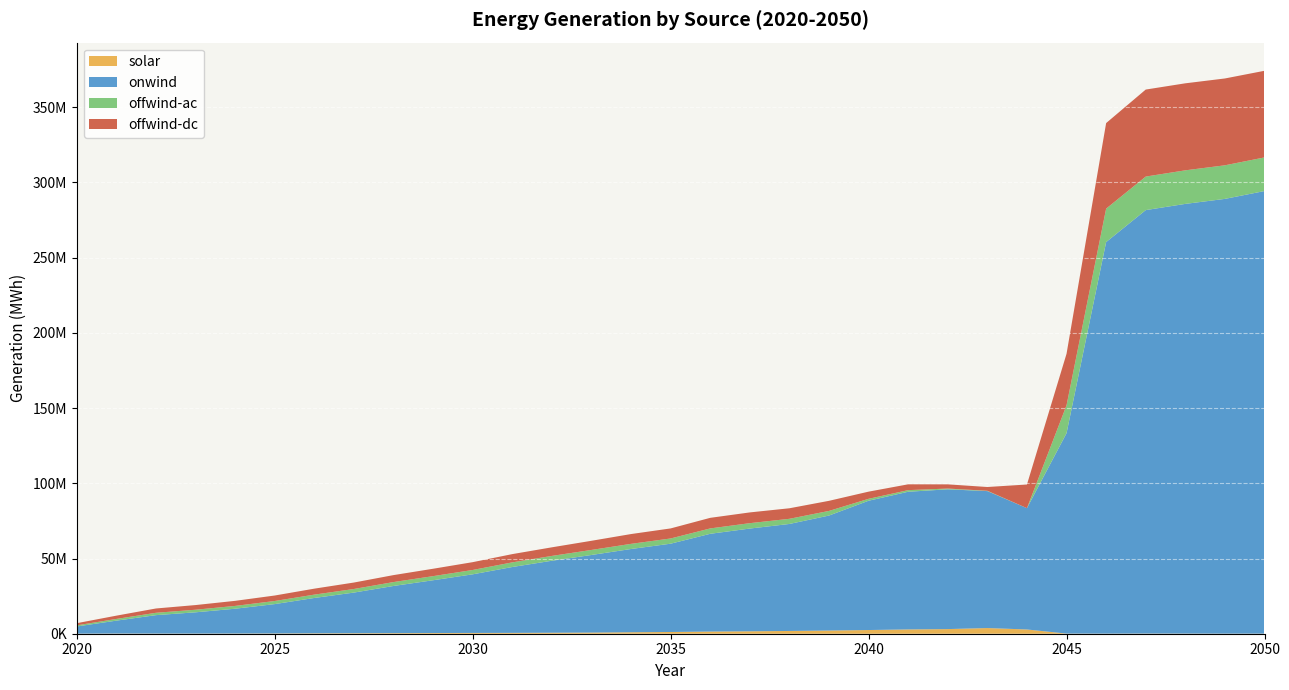

Reading left to right, list all the values displayed in this chart.

solar: 52343.3	120332.9	102175.3	98657.3	135839.1	182016.6	275000.6	329527.4	386031.4	463495.4	517809.3	560474.0	652334.1	753300.9	972344.4	1150301.4	1439815.3	1610905.6	1838162.2	2121784.6	2457352.9	2860290.2	3083307.7	3776739.2	2825965.6	90059.1	64561.1	110325.8	92666.1	63115.0	67898.6
onwind: 4769233.4	8577674.1	12250561.3	14136691.1	16488145.8	19515470.5	23497627.2	27028788.1	31364719.8	35087383.5	38974024.2	43793009.5	47865003.4	51596165.5	55355682.8	58704403.5	64997874.2	68308583.5	71135231.8	76444781.9	85955487.8	91529820.3	92924158.9	91041429.7	80651887.6	133247382.8	260305801.6	281523366.2	285672278.3	289029288.1	294242691.5
offwind-ac: 757008.5	1135003.4	1564233.7	1713383.4	1862534.7	2056339.3	2221027.1	2380332.5	2590680.8	2729641.4	2887818.2	3077856.7	3208084.7	3350447.0	3420949.4	3470507.1	3566015.5	3582593.4	3424232.8	3070986.7	1280304.0	1077624.1	498376.0	212788.5	61.1	18516360.6	22226560.1	22288855.1	22309555.4	22325620.4	22346313.9
offwind-dc: 1424490.0	2177271.8	2864302.4	3107148.0	3372723.0	3647247.0	3971084.9	4288022.1	4632041.6	4913620.6	5196229.8	5494413.9	5717609.7	6086457.2	6514684.9	6684323.7	7043643.7	7147887.1	7003107.0	6715065.6	4766897.8	3862201.7	2799209.0	2507024.6	15729405.4	34273405.0	56887736.9	57850168.4	57850112.9	57730212.8	57598288.1